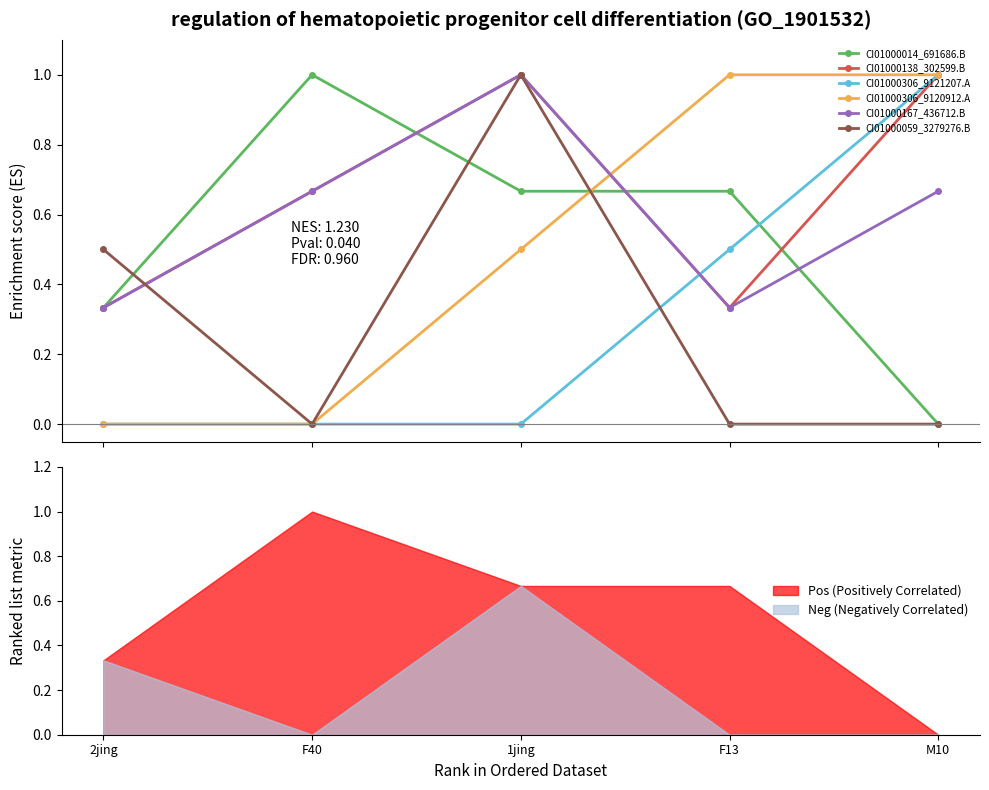

Is it true that CI01000306_9120912.A equals 1.0 at M10?

True